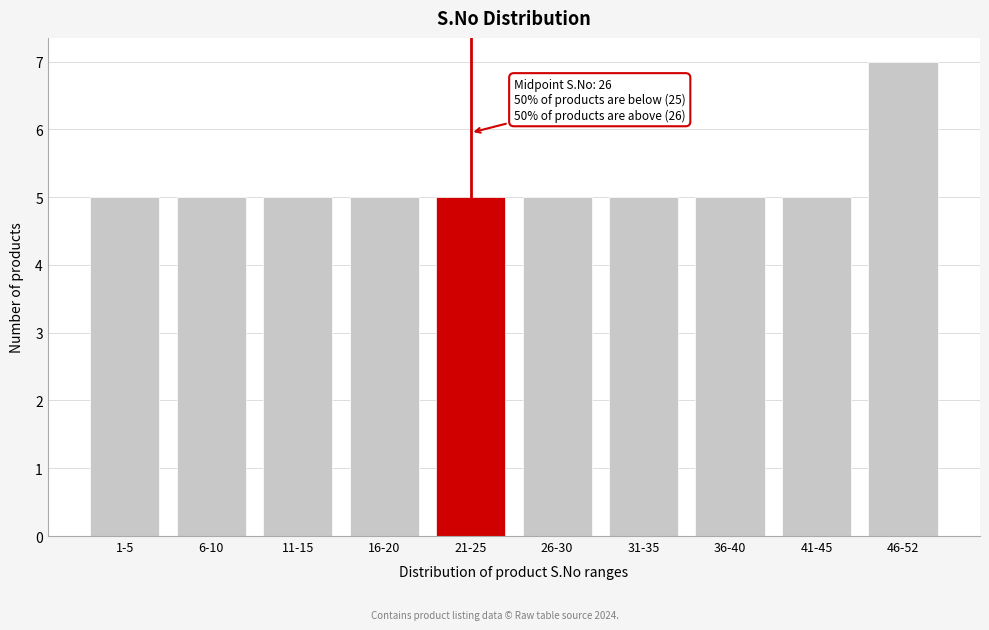

Reading right to left, what are all the values shown in this chart?

46-52=7	41-45=5	36-40=5	31-35=5	26-30=5	21-25=5	16-20=5	11-15=5	6-10=5	1-5=5